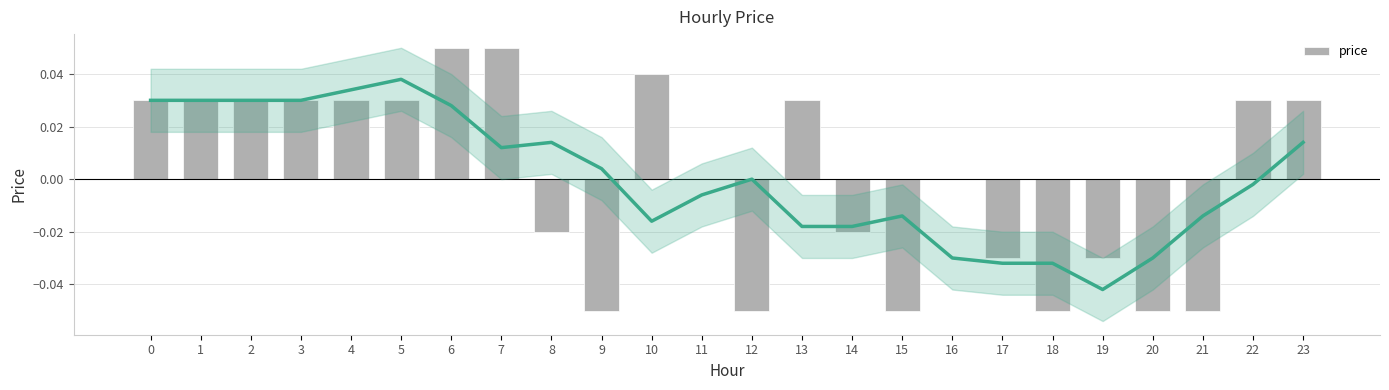

List the labels in order of value, largest first.

6, 7, 10, 0, 1, 2, 3, 4, 5, 13, 22, 23, 11, 16, 8, 14, 17, 19, 9, 12, 15, 18, 20, 21